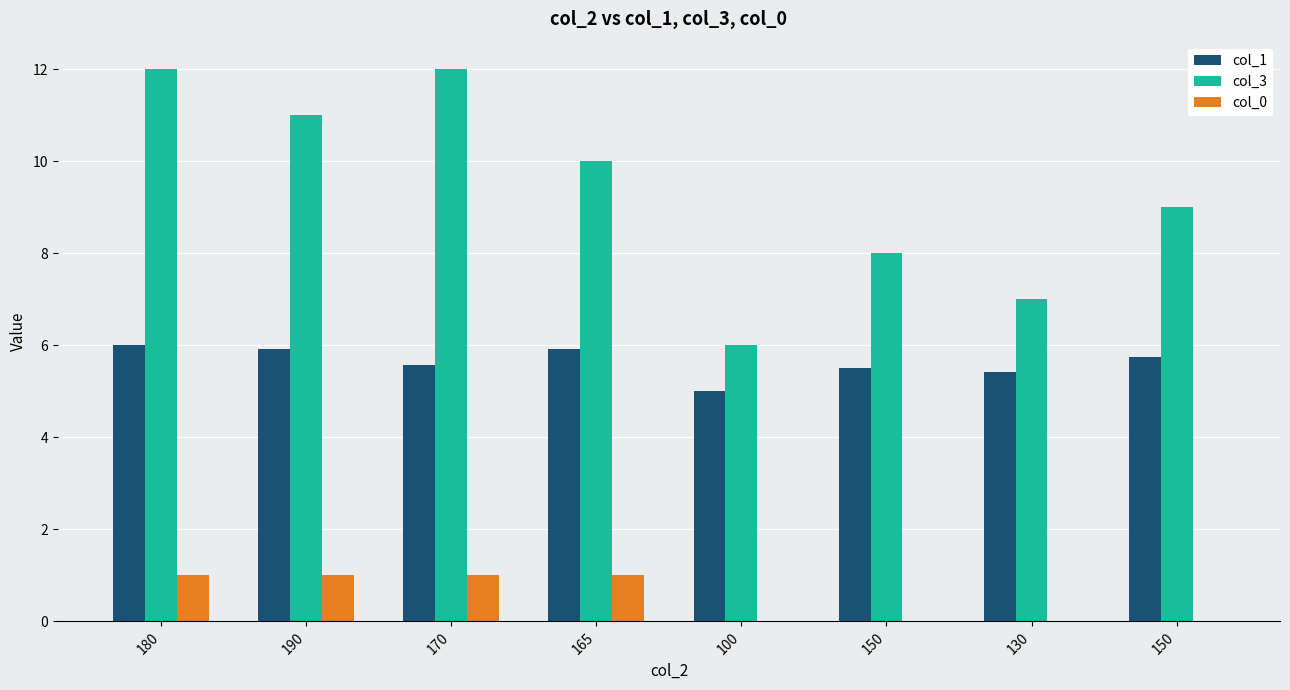

What is the spread (max minus min) of values at 190?

10.0